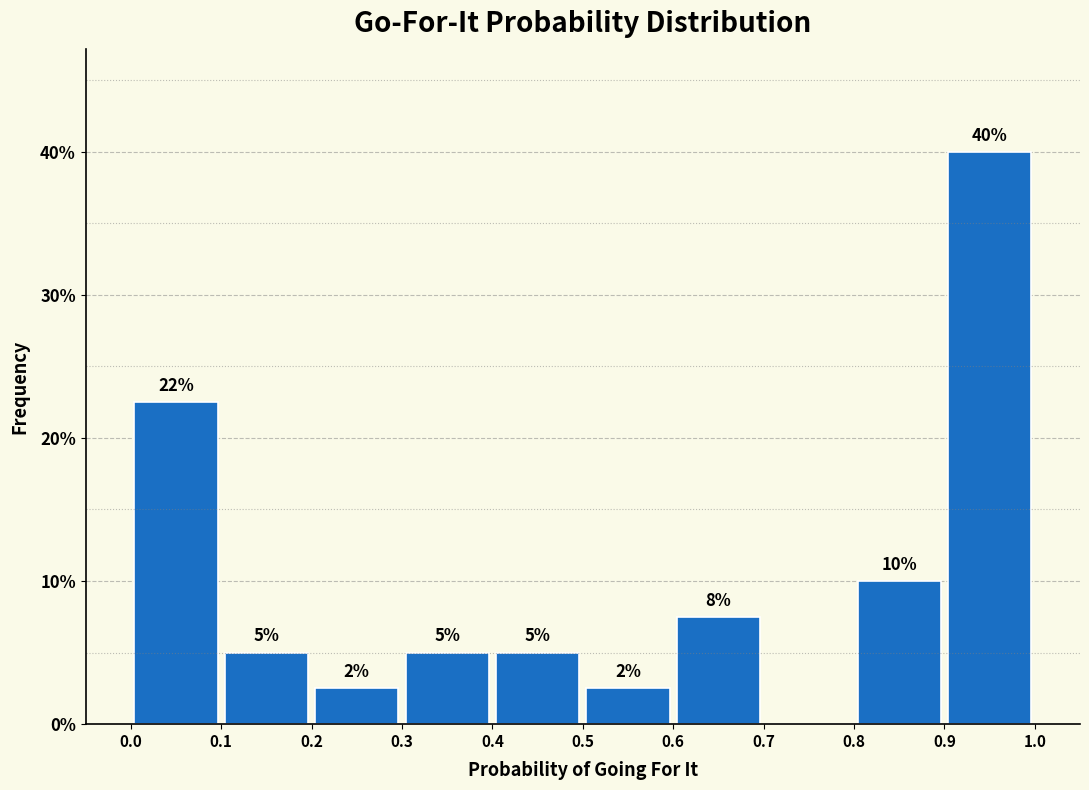

Which range on the x-axis has the tallest bar?

0.9 to 1.0